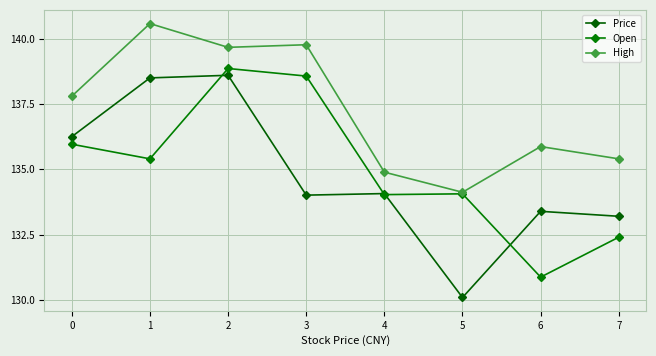

What is the difference between the Open values at 5 and 3?

4.5